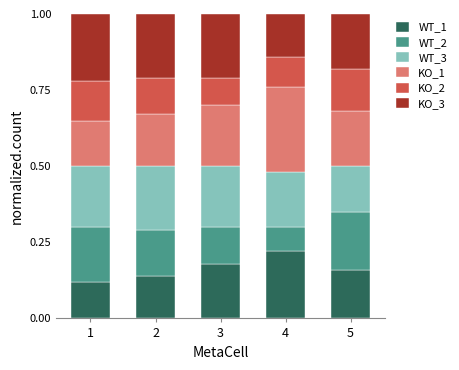

How many WT_1 values are between 0 and 1?

5